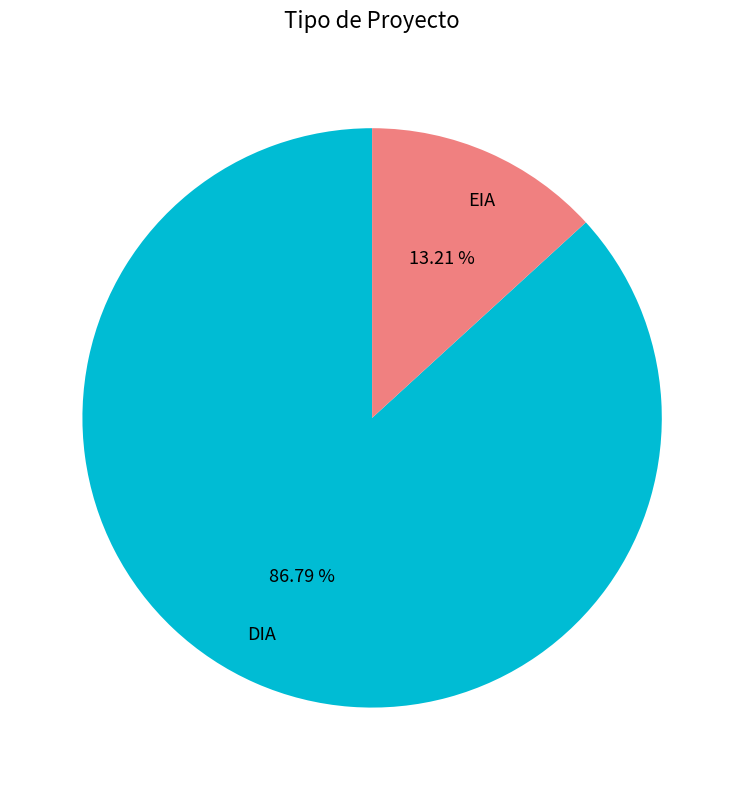

To the nearest percent, what percentage of the pie is EIA?

13%